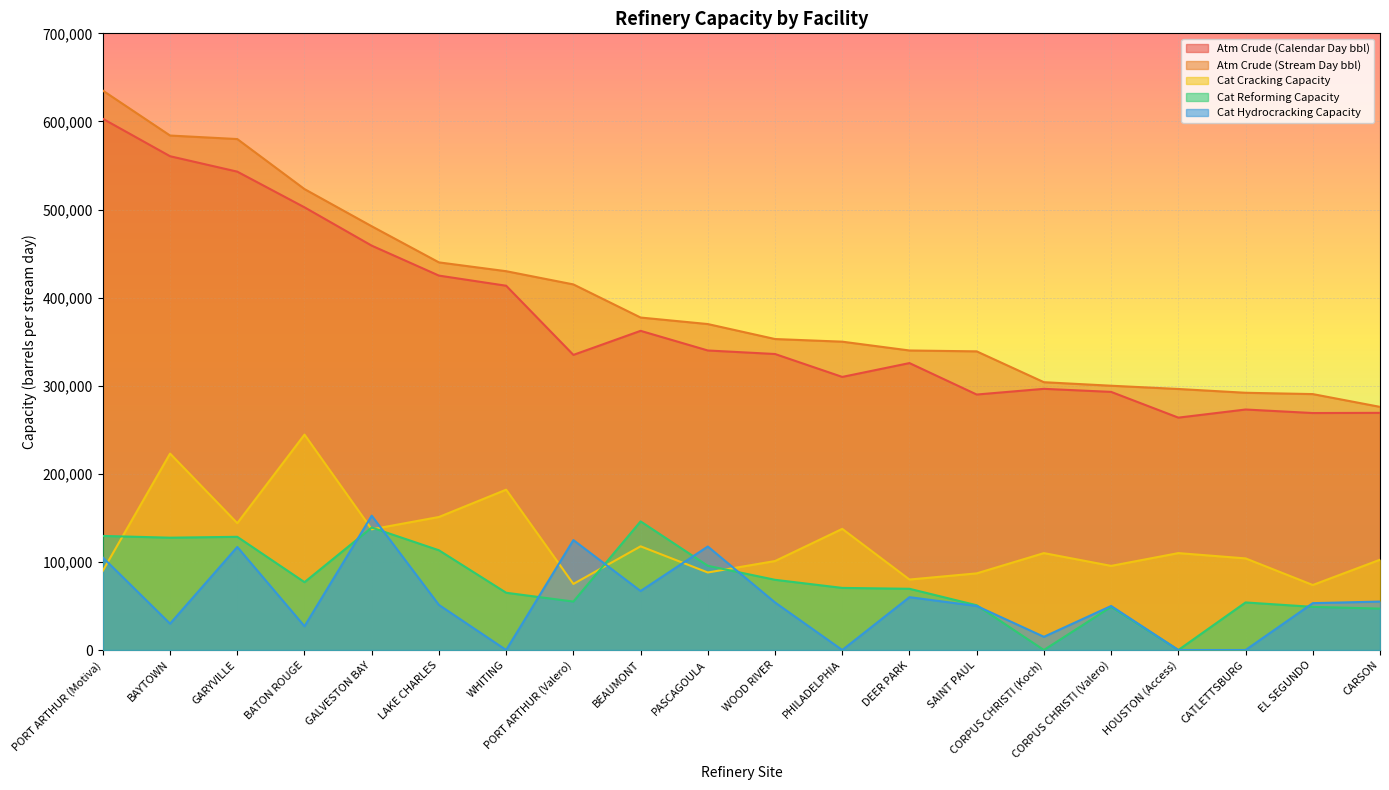

Is the value of Cat Reforming Capacity at BAYTOWN greater than the value of Atm Crude (Calendar Day bbl) at BEAUMONT?

No